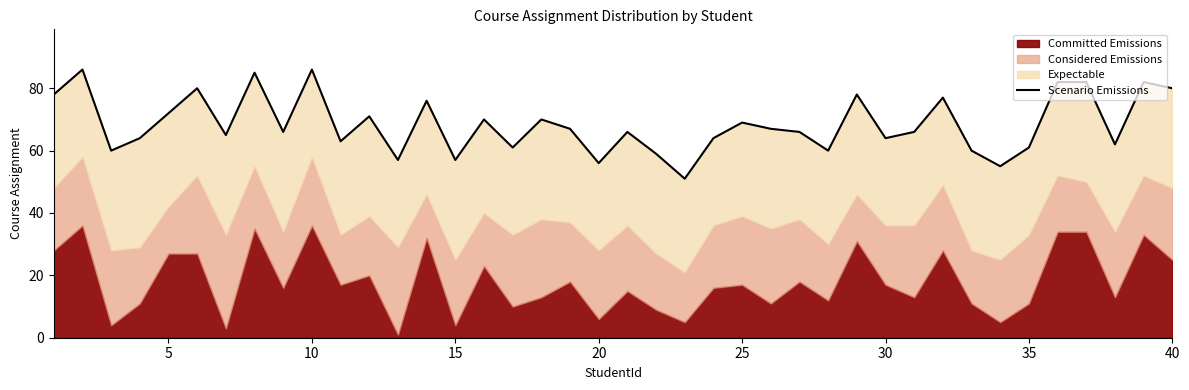

The value at 36 is 121. True or false?

False